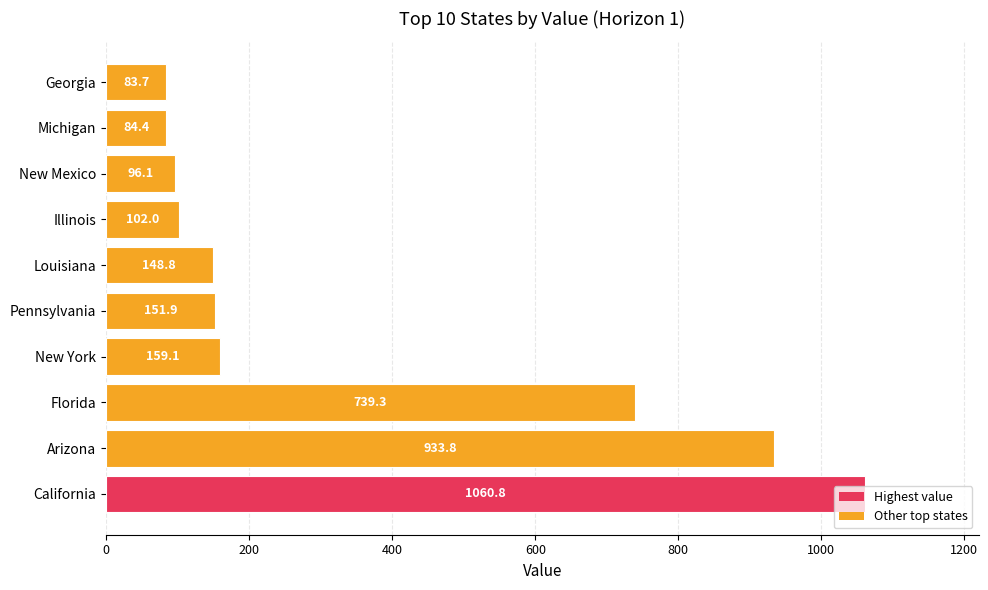

The value at Pennsylvania is 151.9. True or false?

True